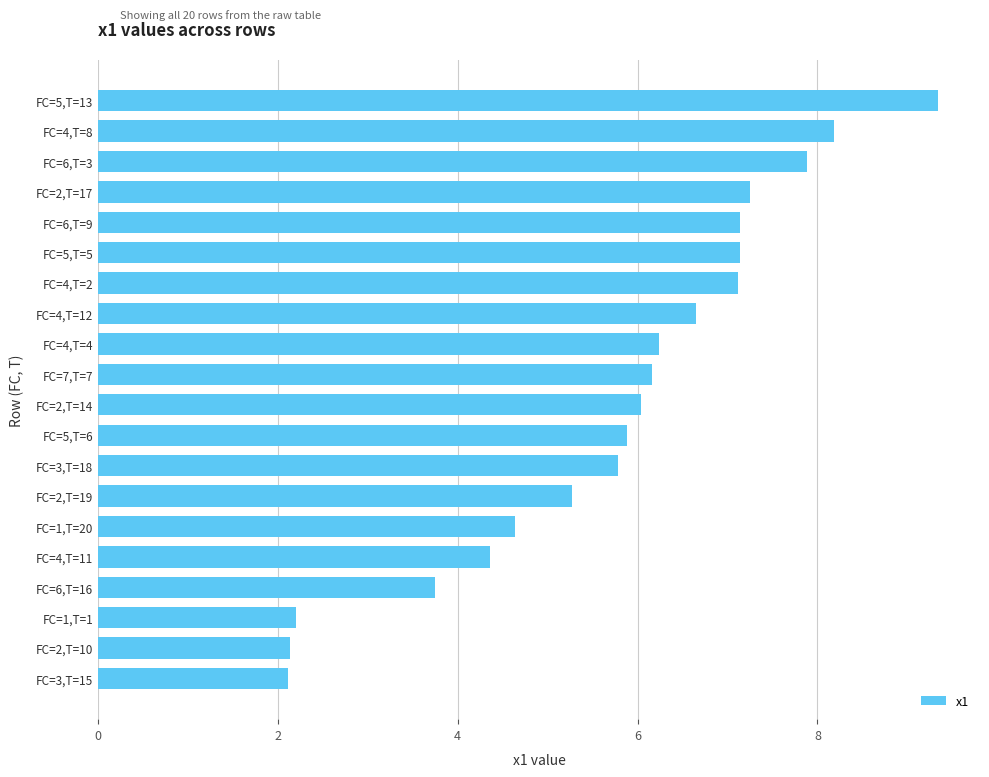

What is the label of the 13th bar from the bottom?

FC=4,T=12